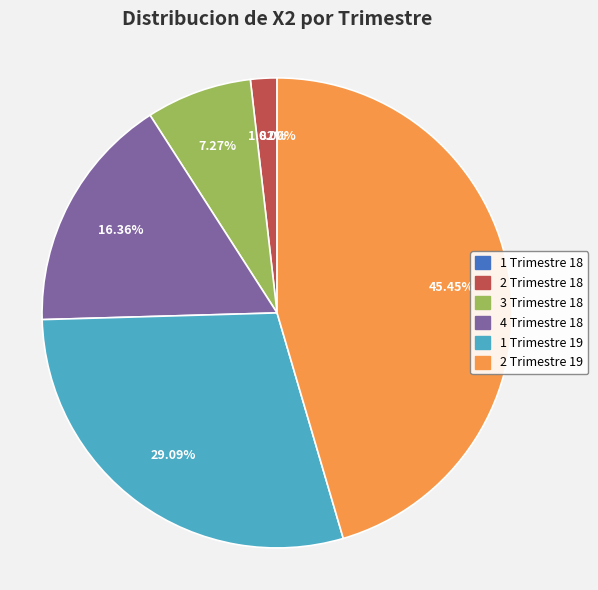

What percentage do 1 Trimestre 18 and 1 Trimestre 19 together represent?

29.1%